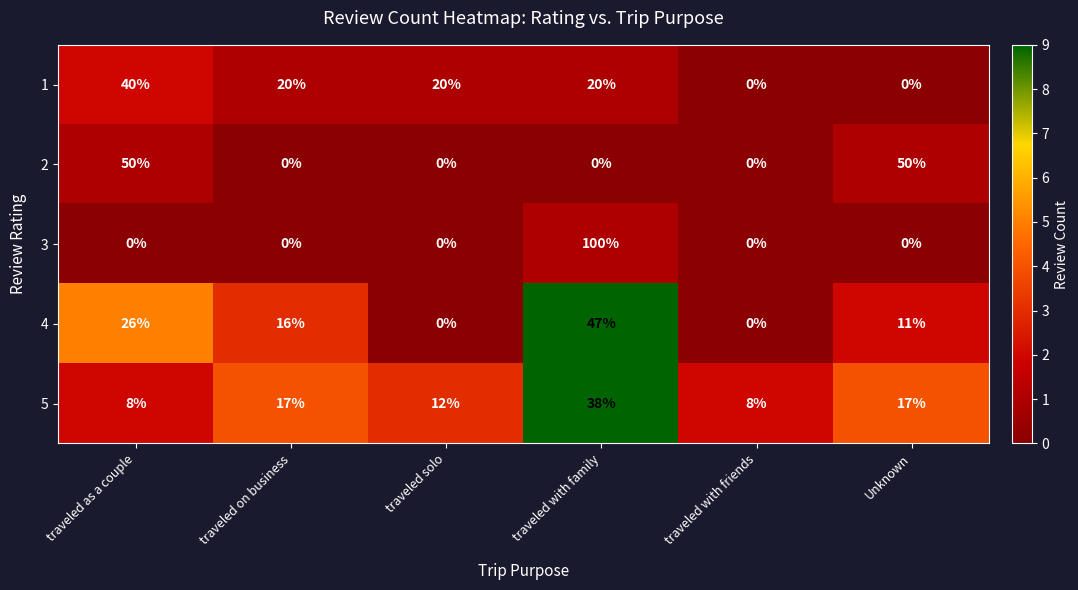

What is the average value of the 5 series?

17